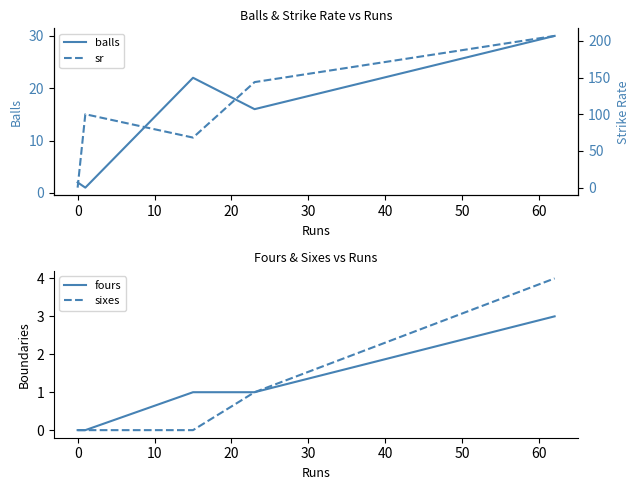

What is the lowest value of the balls series?

1